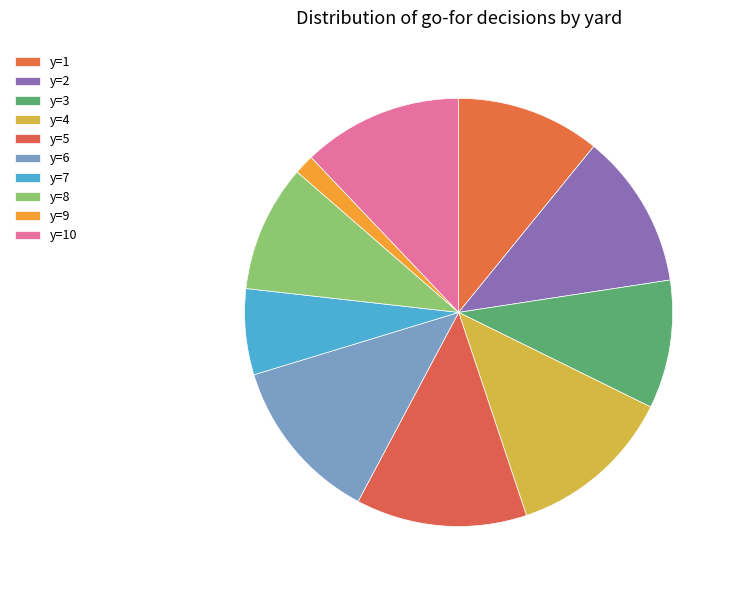

To the nearest percent, what is the combined percentage of y=10 and y=1?

23%